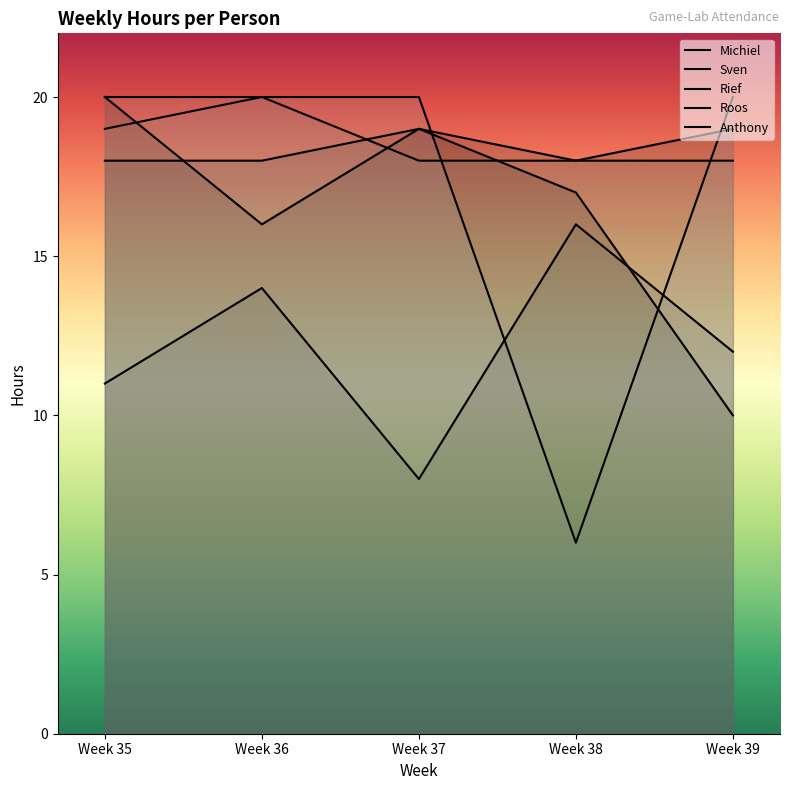

Where is Michiel nearest to the value 15?

Week 36